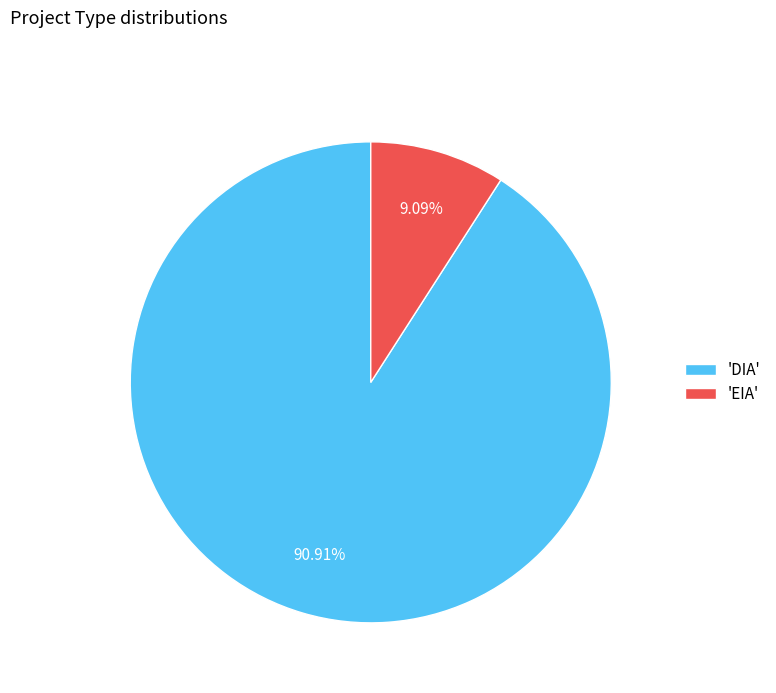

Which slice is the smallest?

'EIA'